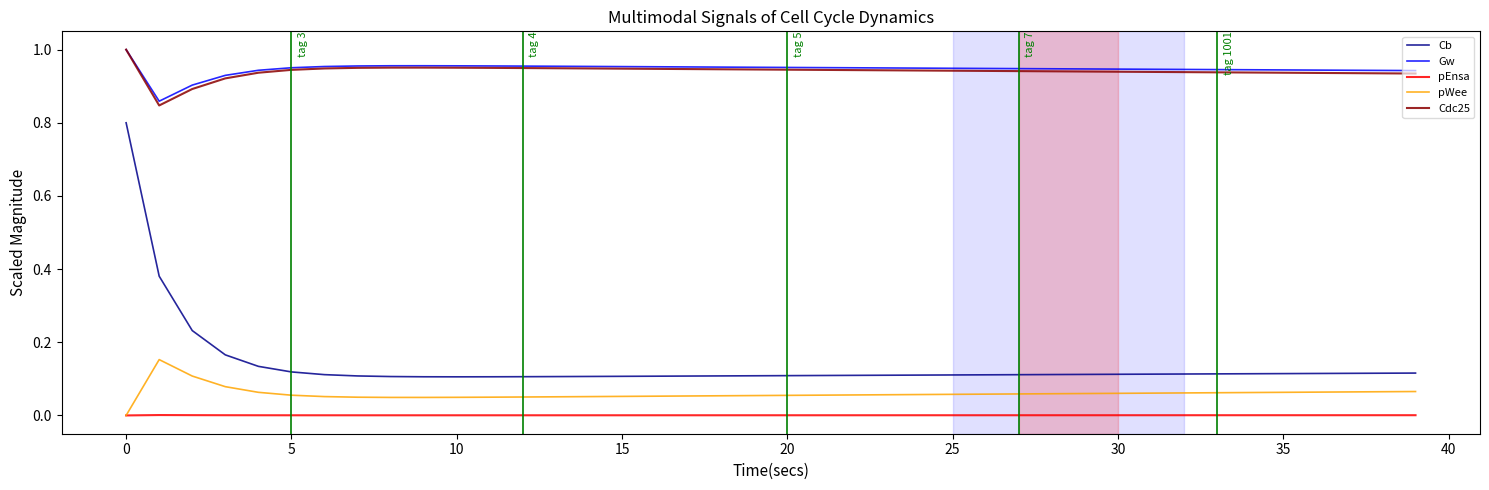

Which series has the widest spread of values?

Cb